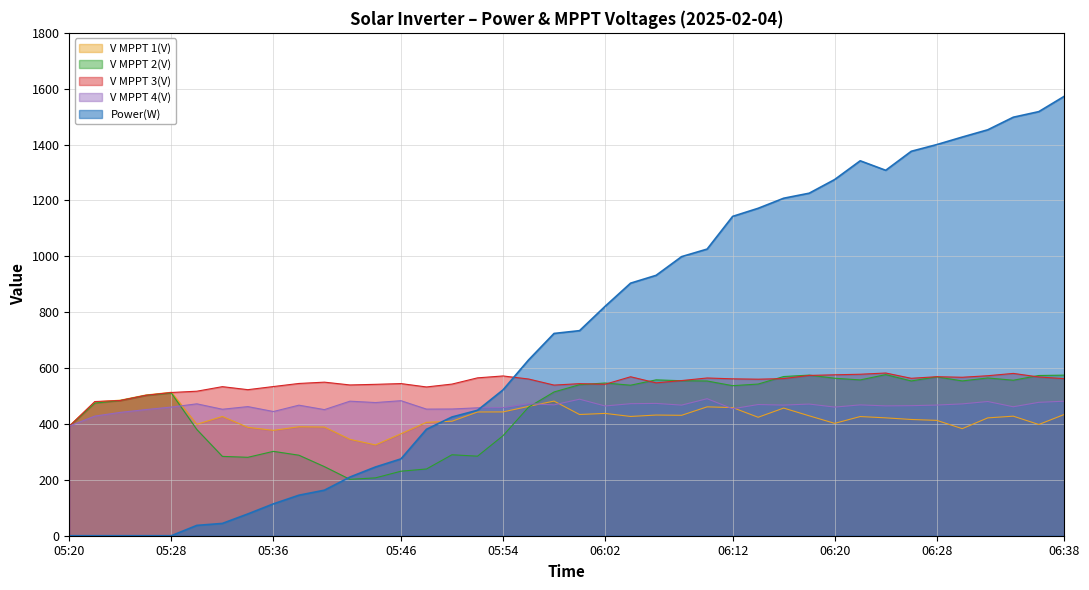

What is the maximum value shown in the chart?

1573.0